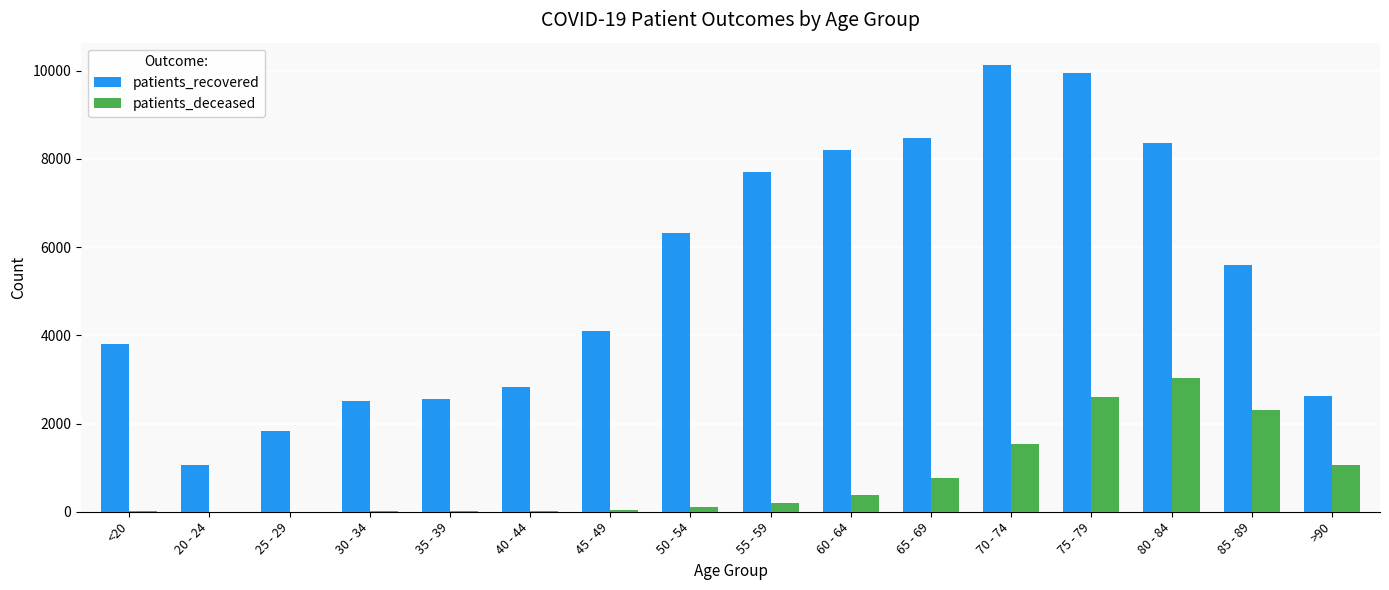

At which label does patients_recovered first exceed 5591?

50 - 54